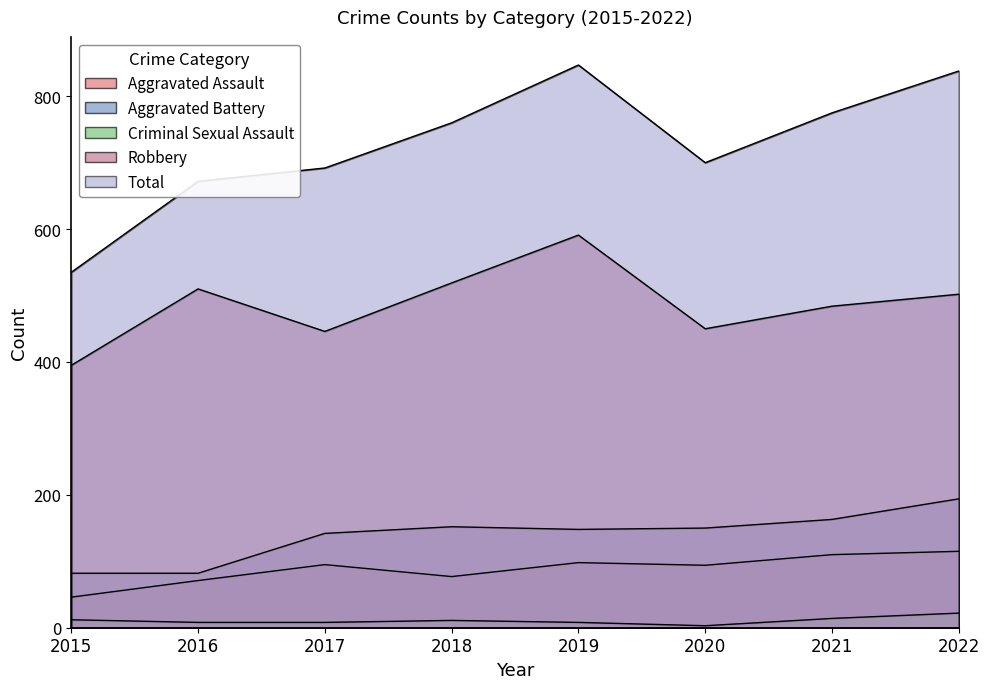

How many values in the Robbery series are below 502?

4